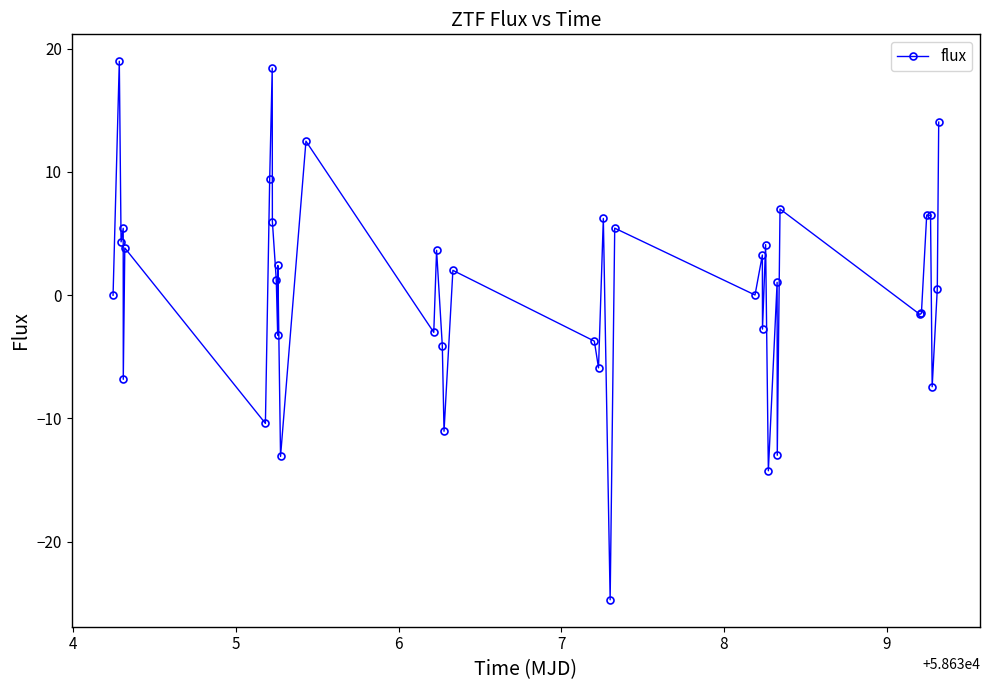

What is the sum of all values?

15.8